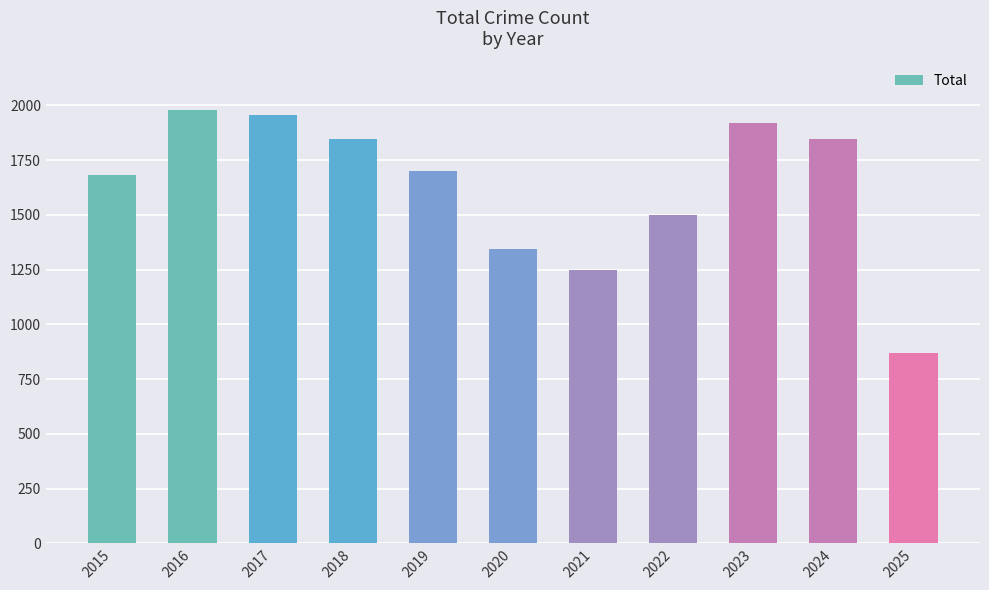

What is the change in value from 2021 to 2023?

+671